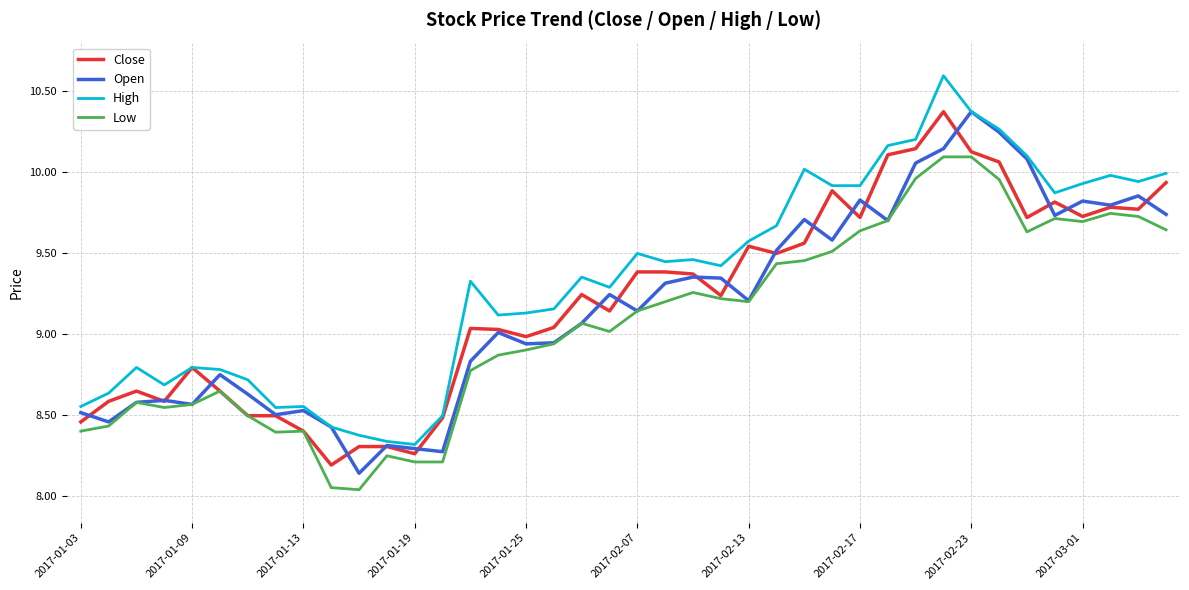

What is the greatest value displayed?

10.6